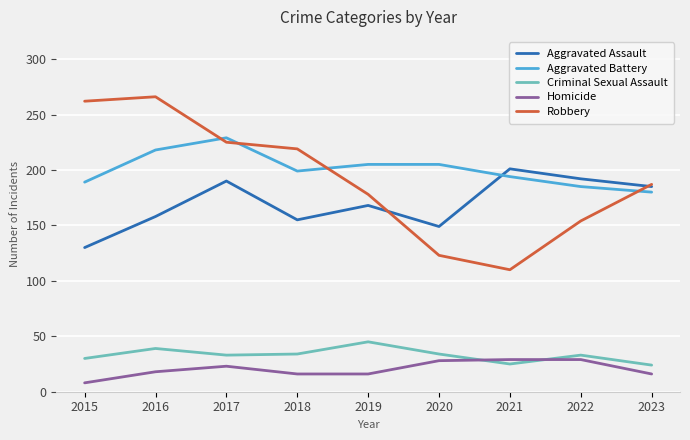

List the series in order of their peak value, lowest first.

Homicide, Criminal Sexual Assault, Aggravated Assault, Aggravated Battery, Robbery